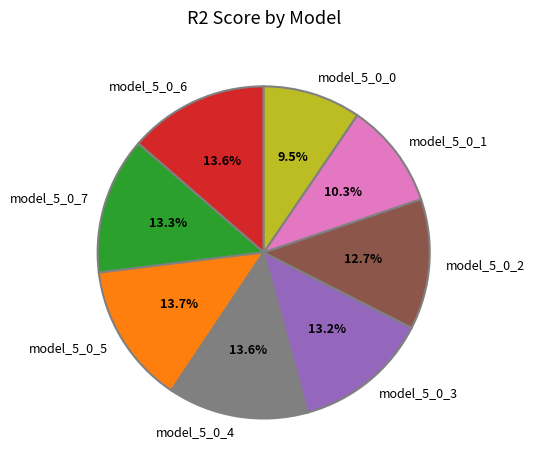

Which slice is the smallest?

model_5_0_0